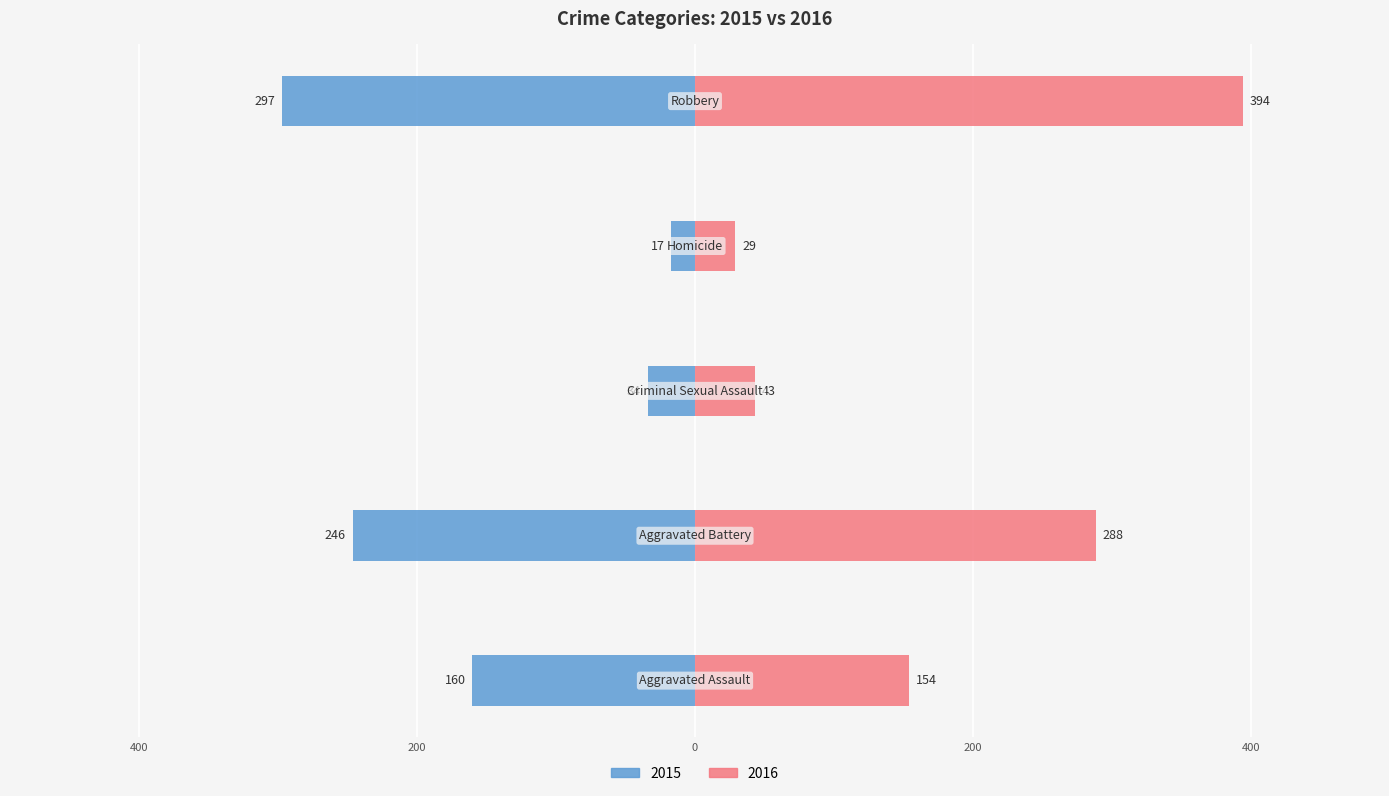

What is the greatest value displayed?

394